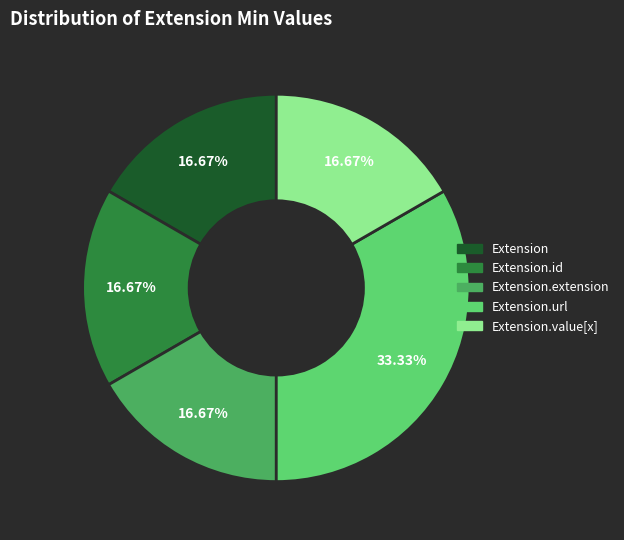

Is there any slice that represents more than half of the pie?

No